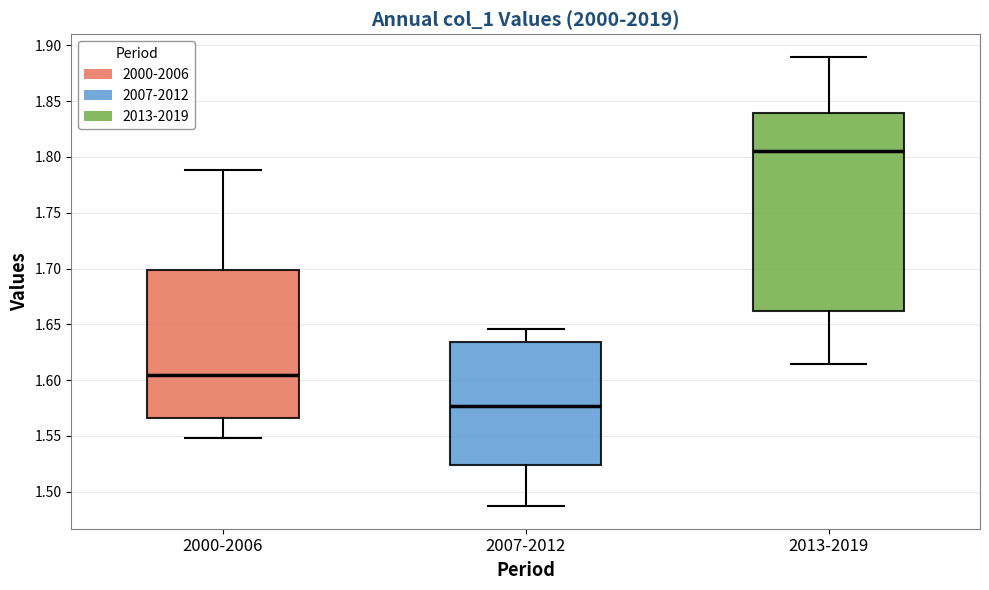

Where does the upper whisker of the box for 2013-2019 end on the y-axis? The values are not printed on the chart, so give them approximately, as read against the axis.

1.890